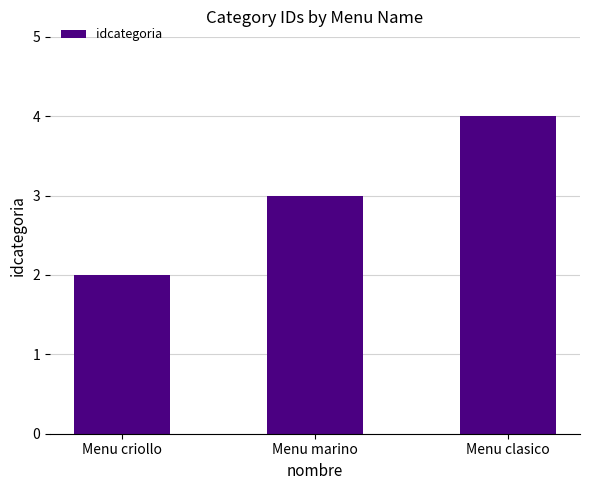

Where is the data nearest to the value 3?

Menu marino